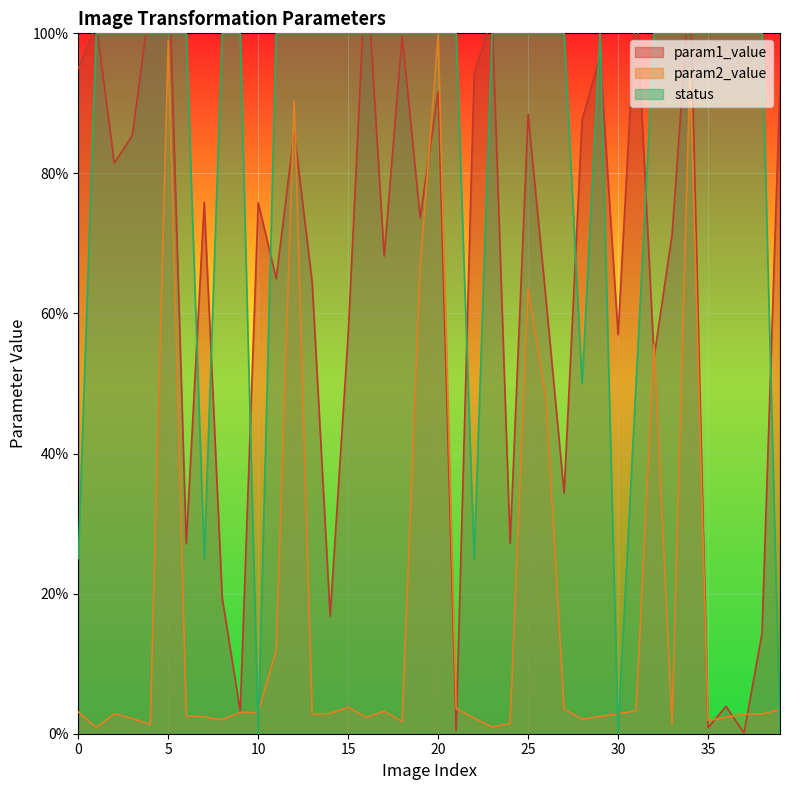

What are all the series names shown in the legend?

param1_value, param2_value, status